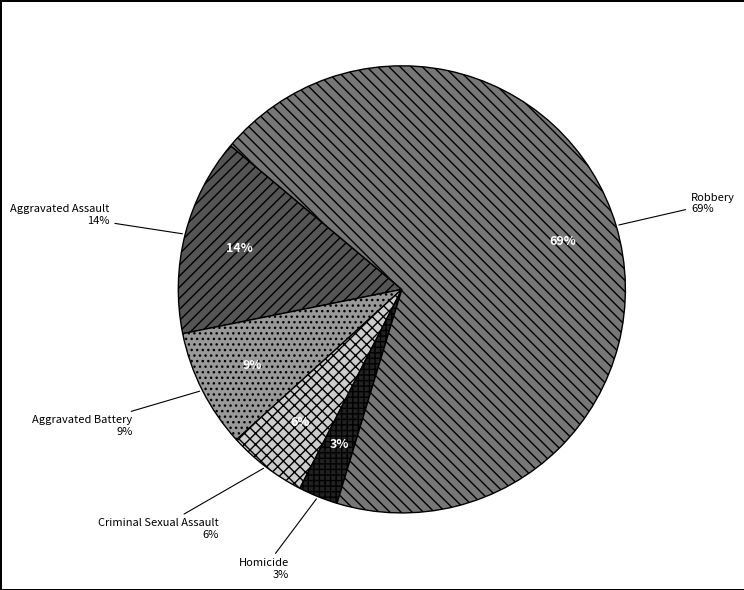

What portion of the pie excludes Robbery?

31.4%